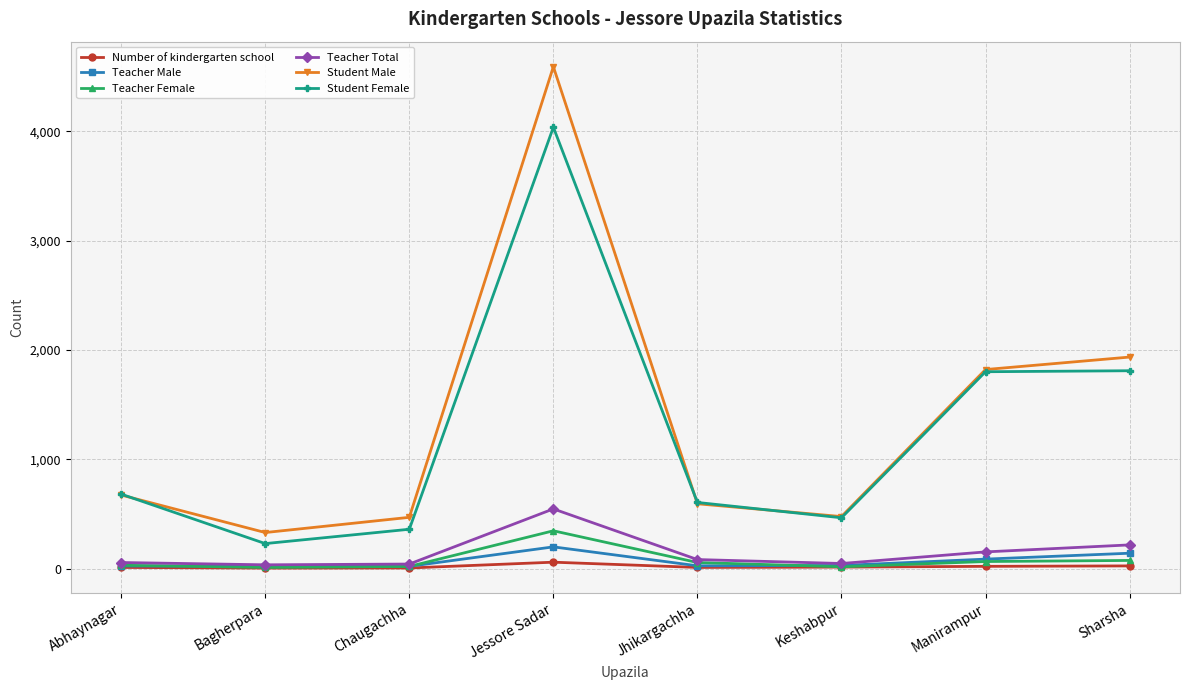

How many values in the Number of kindergarten school series are below 15?

4